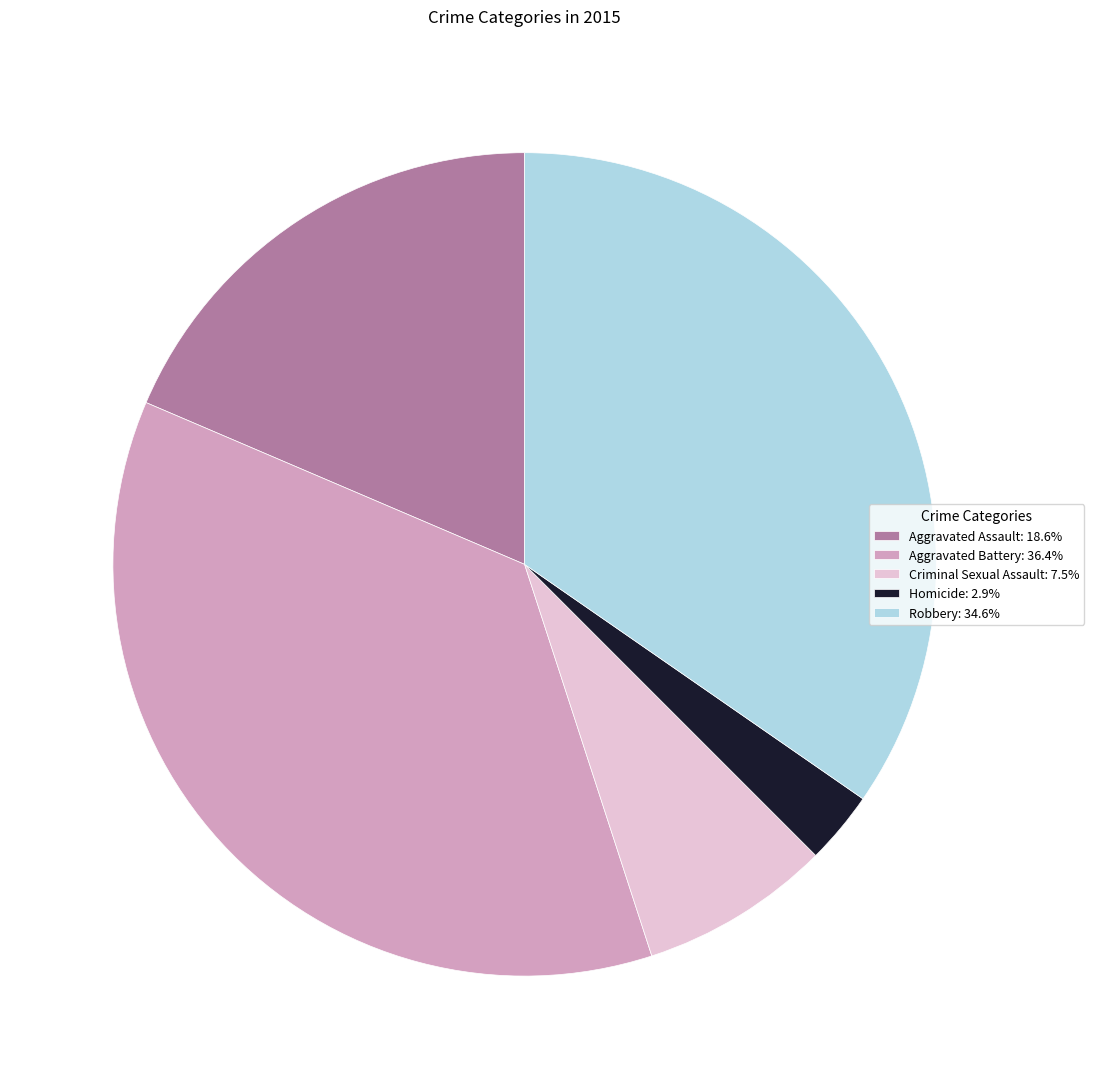

What is the ratio of the value at Aggravated Assault: 18.6% to the value at Homicide: 2.9%?

6.5